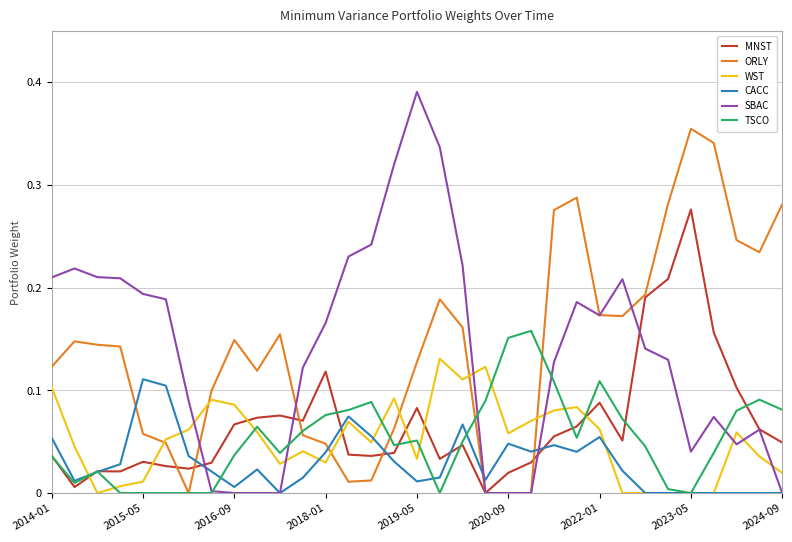

What are all the series names shown in the legend?

MNST, ORLY, WST, CACC, SBAC, TSCO